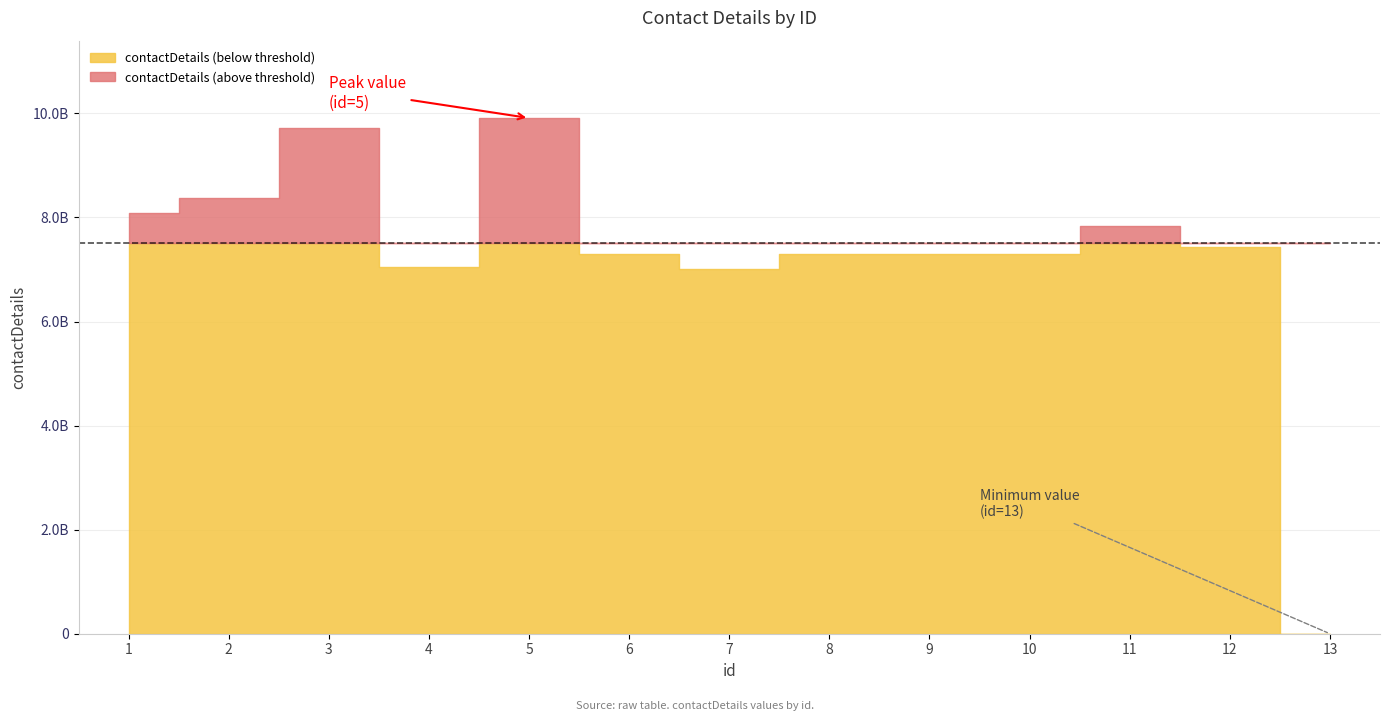

Reading left to right, extract all data points from this chart.

8076695034	8368578368	9716603823	7053434803	9911375910	7291018807	7011506017	7291018807	7291018807	7291018807	7838656214	7428742208	100